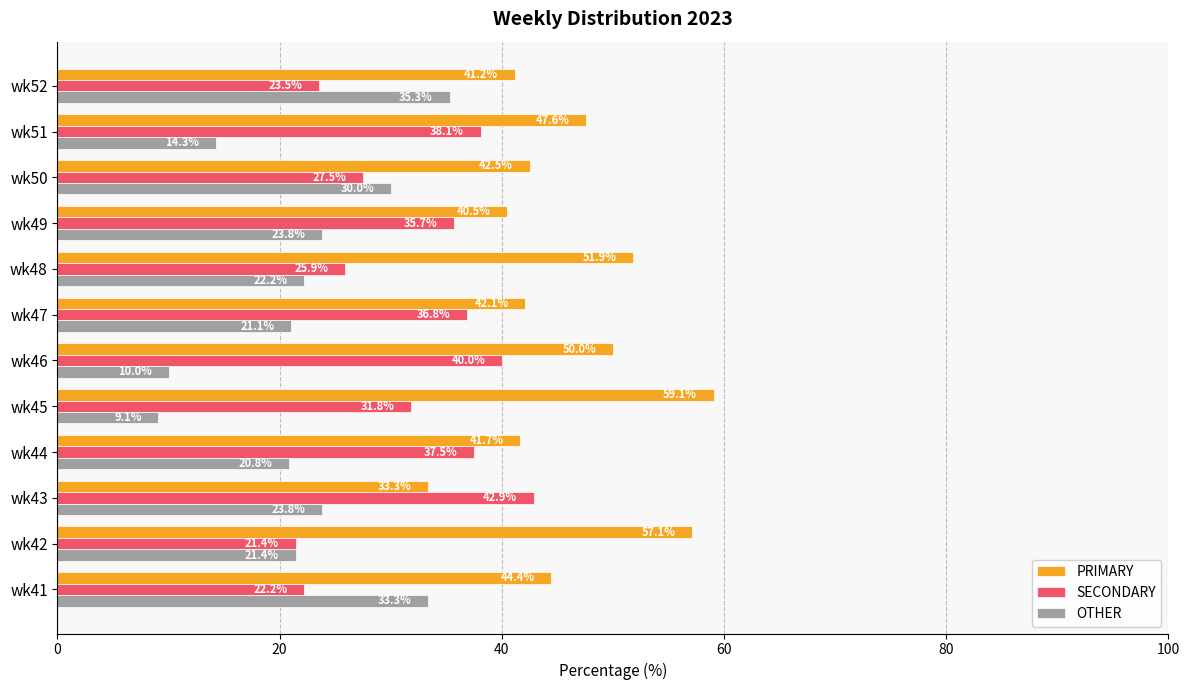

Is it true that OTHER equals 23.8 at wk43?

True